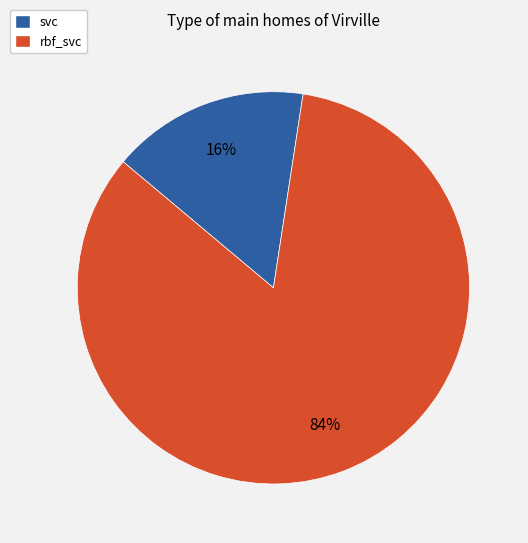

How many slices are in this pie chart?

2